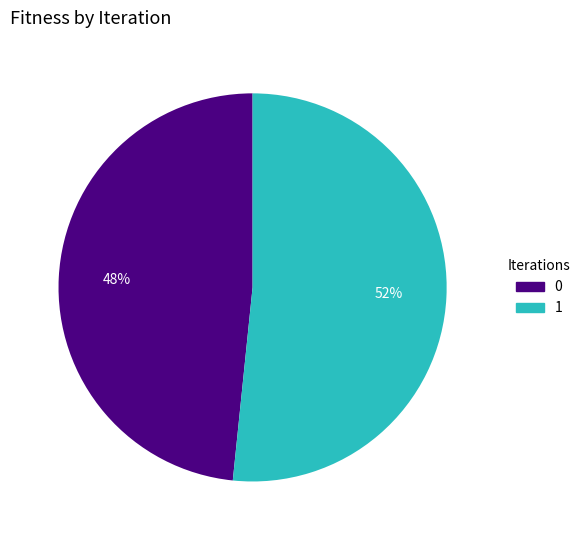

Does 0 represent more than half of the total?

No